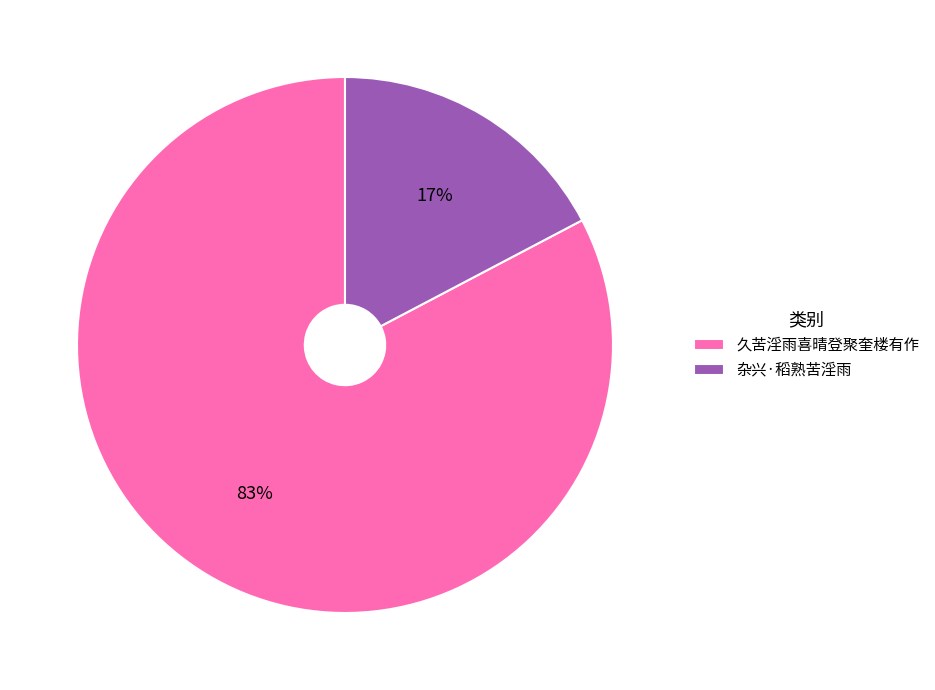

Which category has the smallest portion of the pie?

杂兴·稻熟苦淫雨